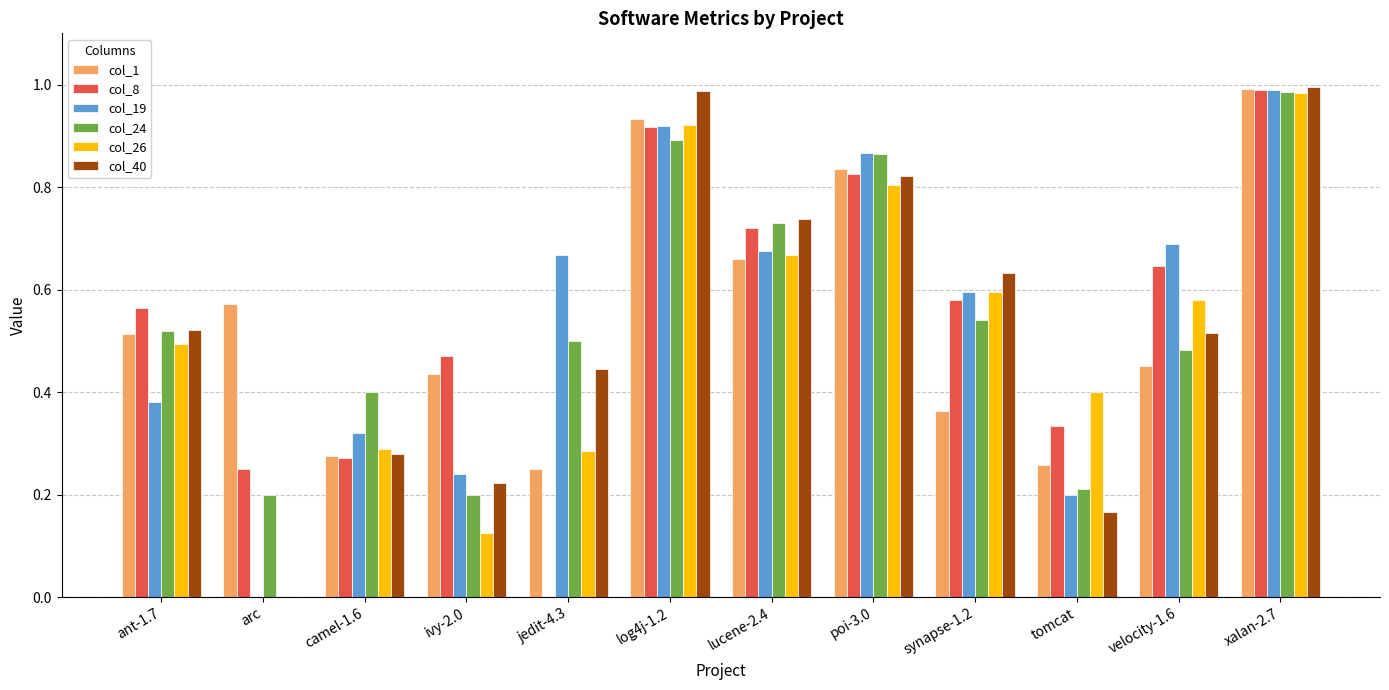

Is the value of col_40 at poi-3.0 greater than the value of col_1 at arc?

Yes